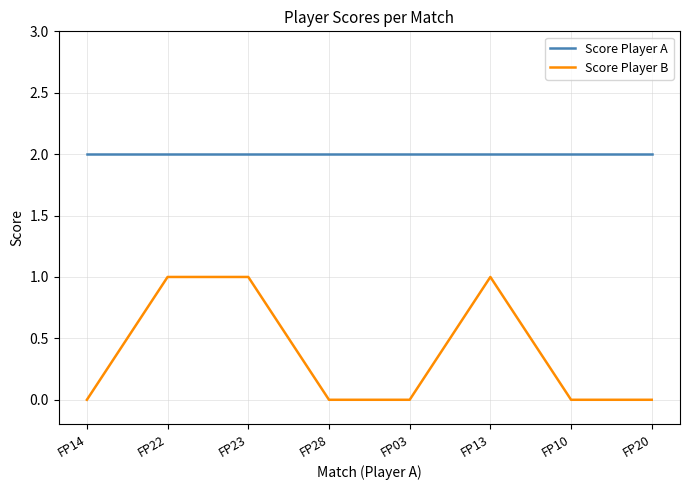

What position from the left is FP28?

4